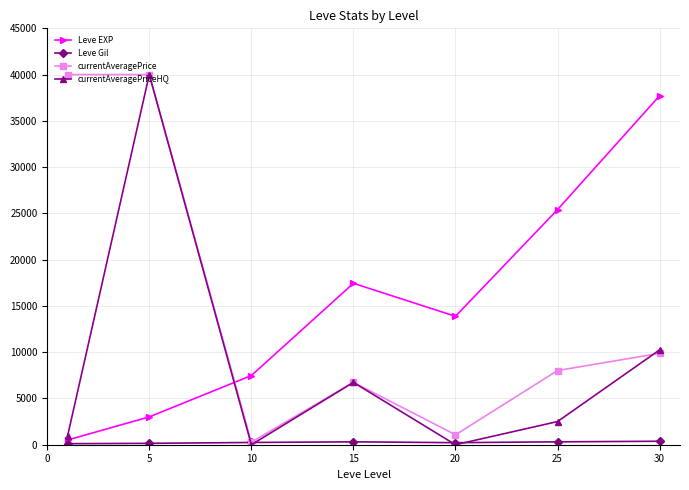

What is the maximum value shown in the chart?

40000.0